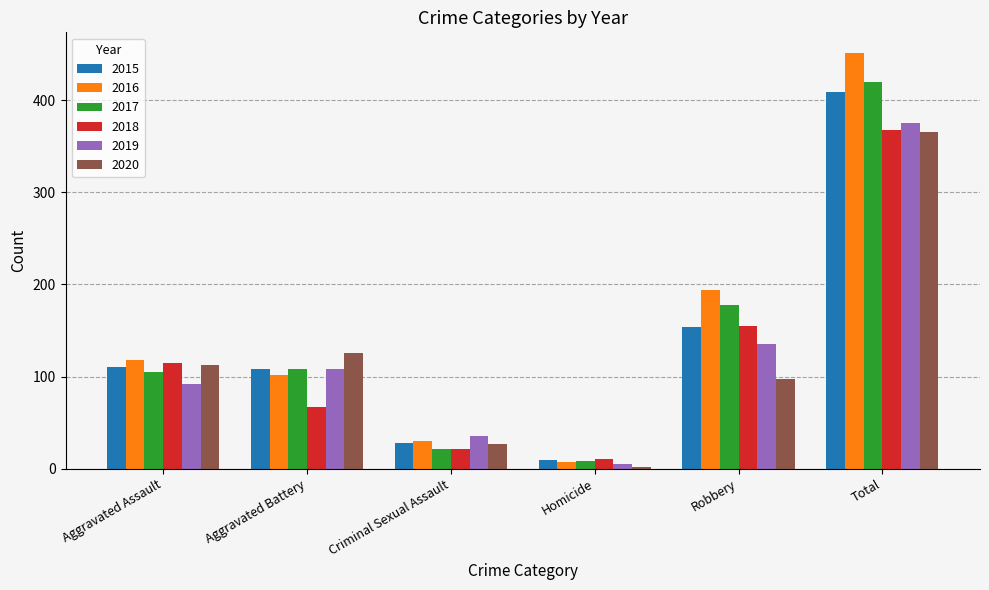

What is the sum of the 2017 values at Aggravated Assault and Criminal Sexual Assault?

126